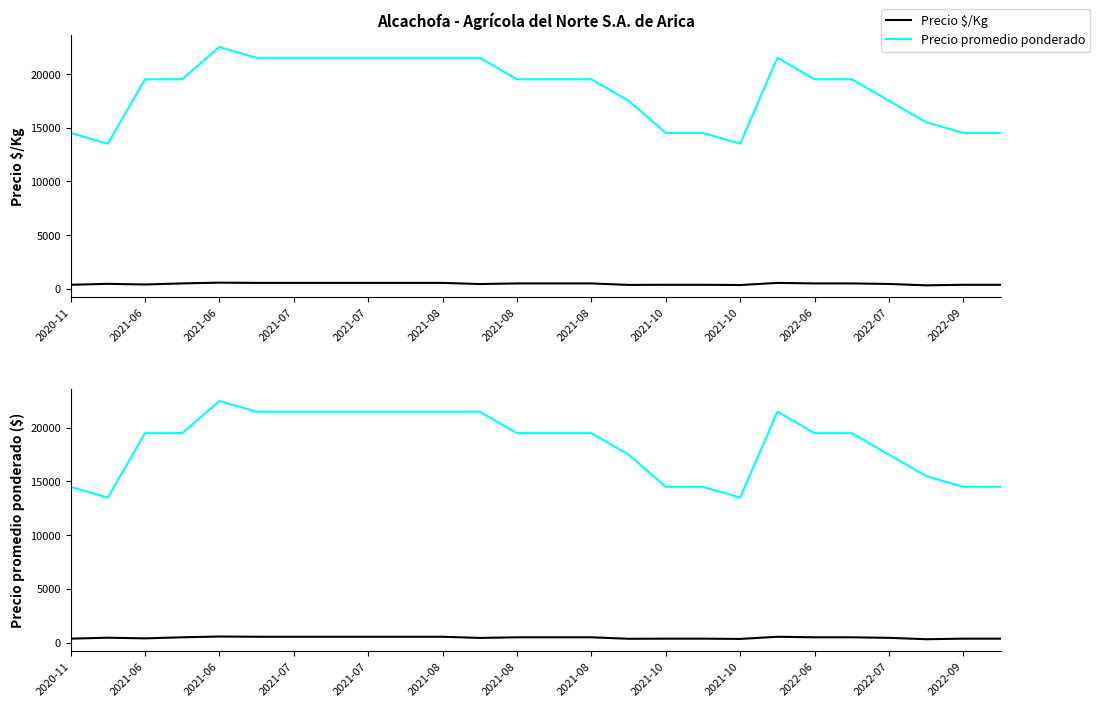

True or false: Precio promedio ponderado and Precio $/Kg cross at least once.

False